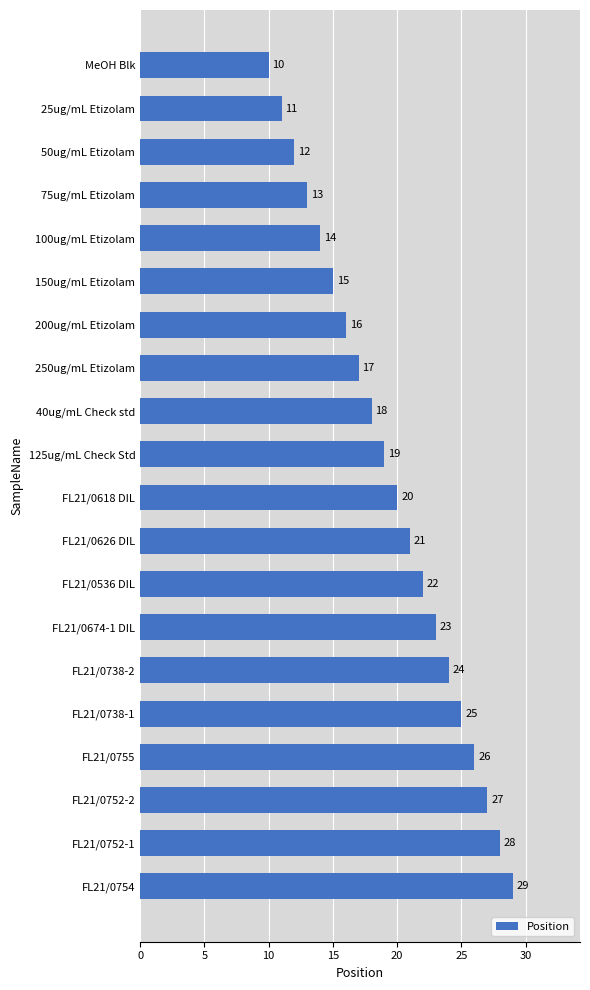

What is the maximum value shown in the chart?

29